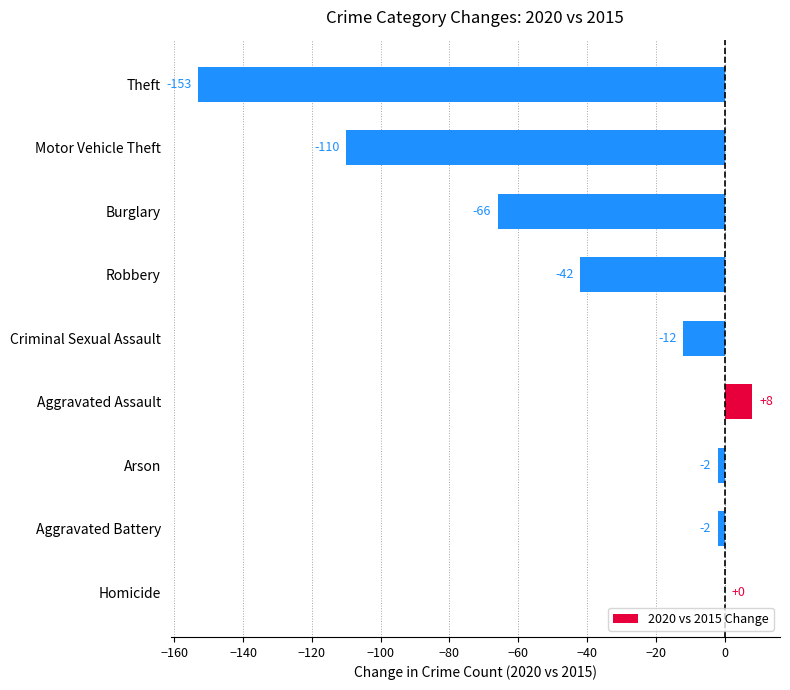

What is the change in value from Criminal Sexual Assault to Robbery?

-30